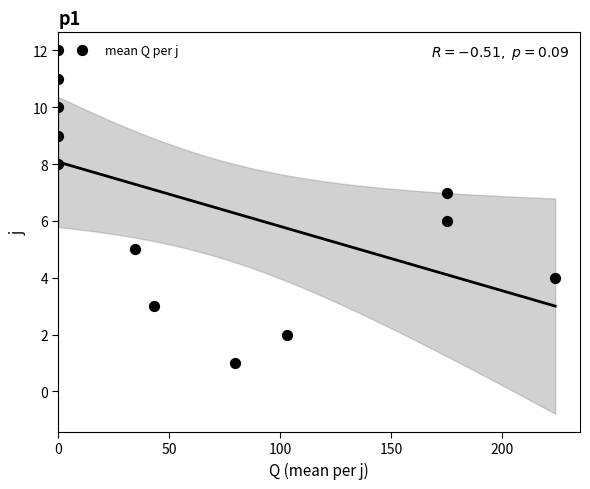

What is the range of Y values (max minus min)?

11